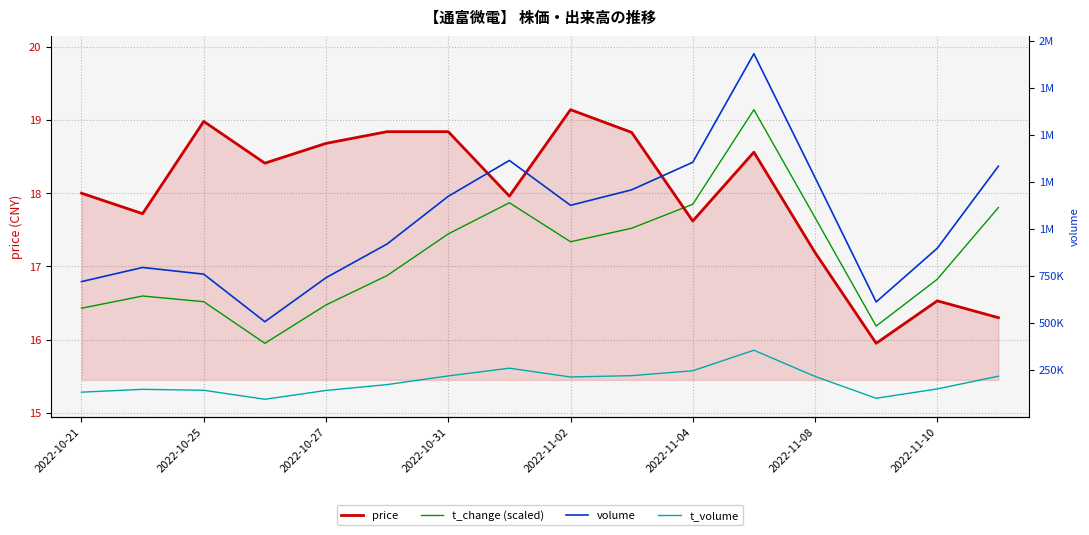

Reading left to right, extract all data points from this chart.

price: 18.0	17.7	19.0	18.4	18.7	18.8	18.8	18.0	19.1	18.8	17.6	18.6	17.2	15.9	16.5	16.3
t_change (scaled): 16.4	16.6	16.5	15.9	16.5	16.9	17.4	17.9	17.3	17.5	17.8	19.1	17.7	16.2	16.8	17.8
volume: 718364.0	793686.0	758163.0	505342.0	739106.0	918609.0	1171939.0	1362460.0	1124104.0	1206273.0	1352943.0	1929742.0	1271959.0	610470.0	895888.0	1332257.0
t_volume: 130842.0	145910.0	140862.0	93124.0	139905.0	171148.0	217174.0	258306.0	211476.0	218653.0	244577.0	353709.0	214533.0	98359.0	148119.0	215640.0